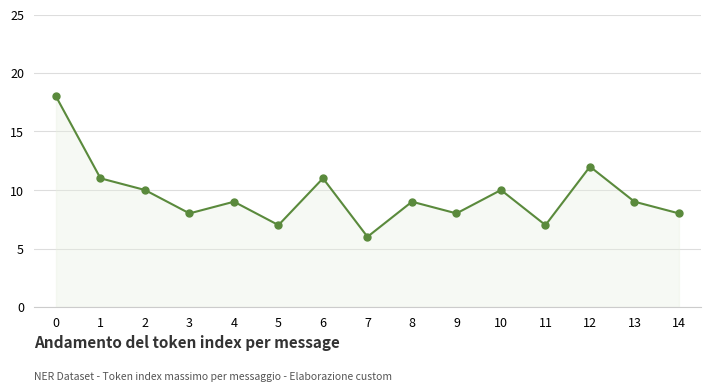

Reading left to right, what are all the values shown in this chart?

0=18	1=11	2=10	3=8	4=9	5=7	6=11	7=6	8=9	9=8	10=10	11=7	12=12	13=9	14=8